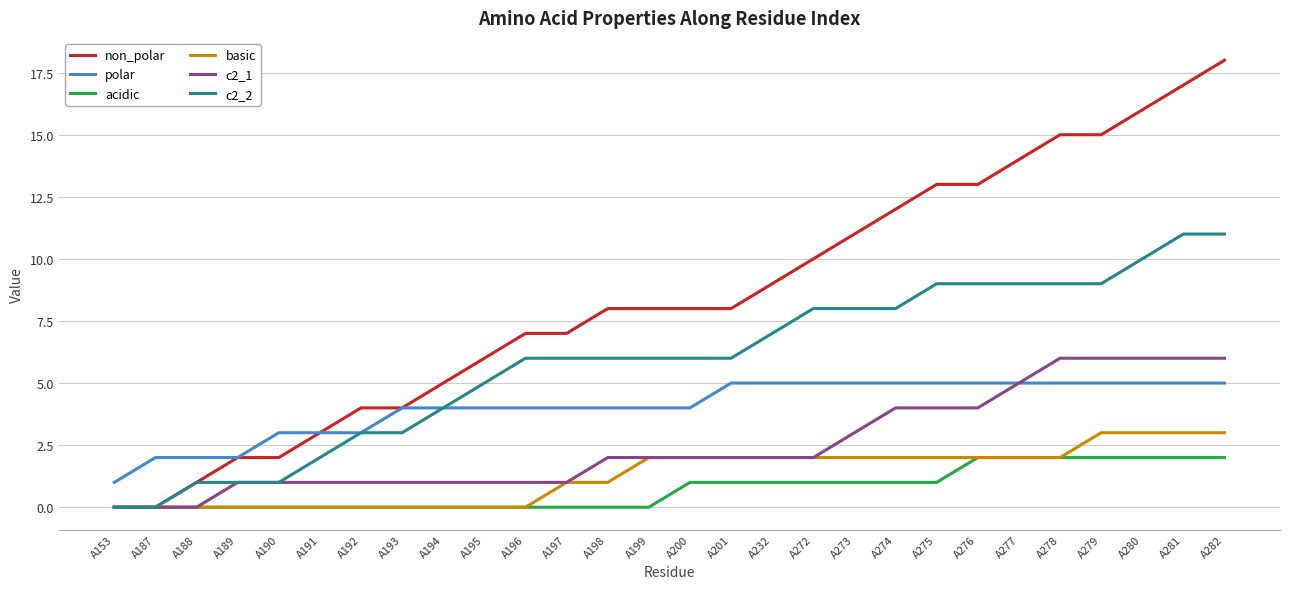

What is the average value of the basic series?

1